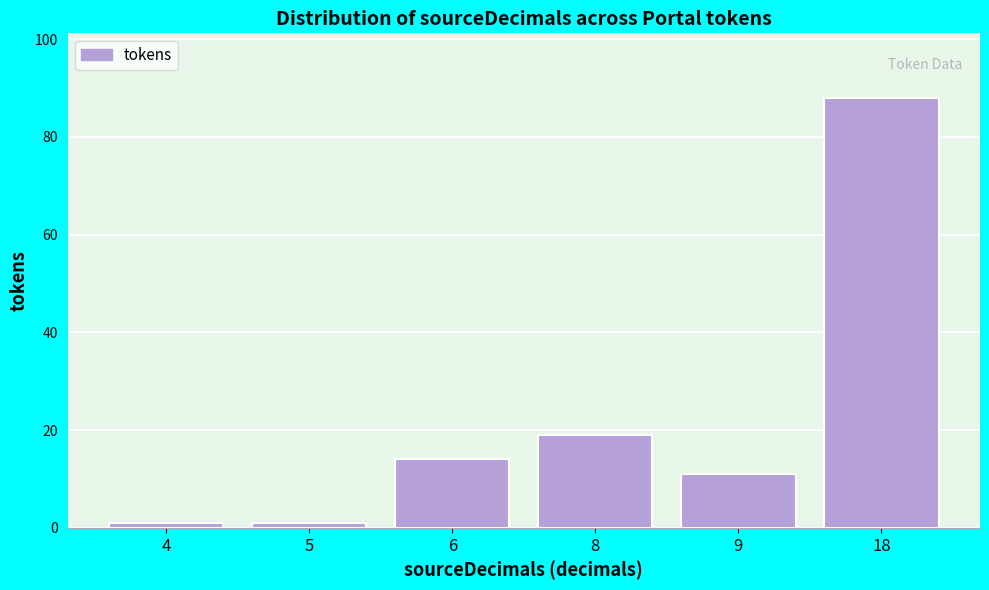

Reading left to right, transcribe all the data shown in this chart.

4=1	5=1	6=14	8=19	9=11	18=88